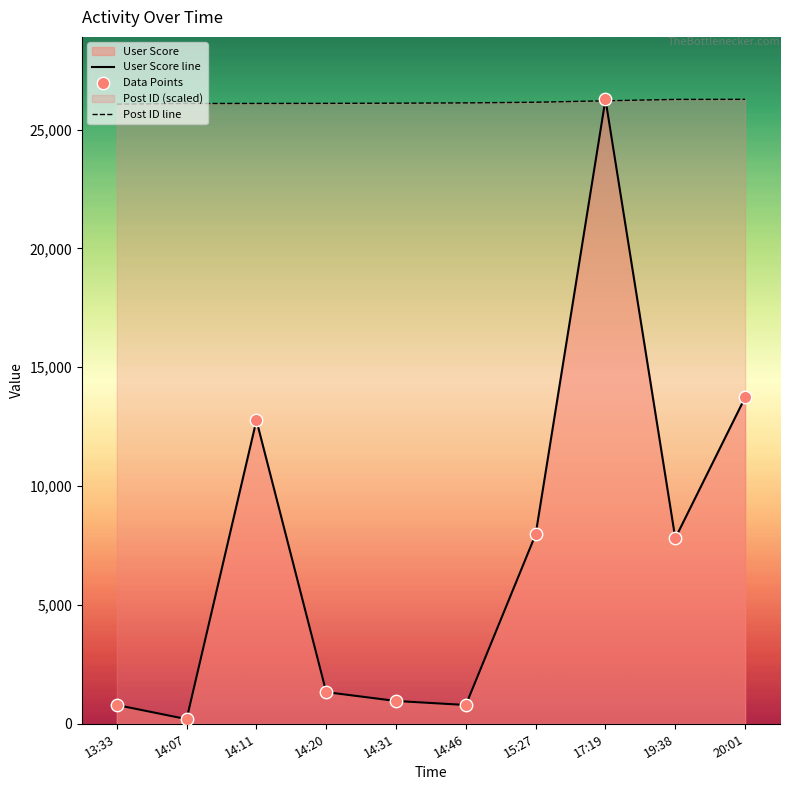

What is the total value across all series at 14:07?

26291.8